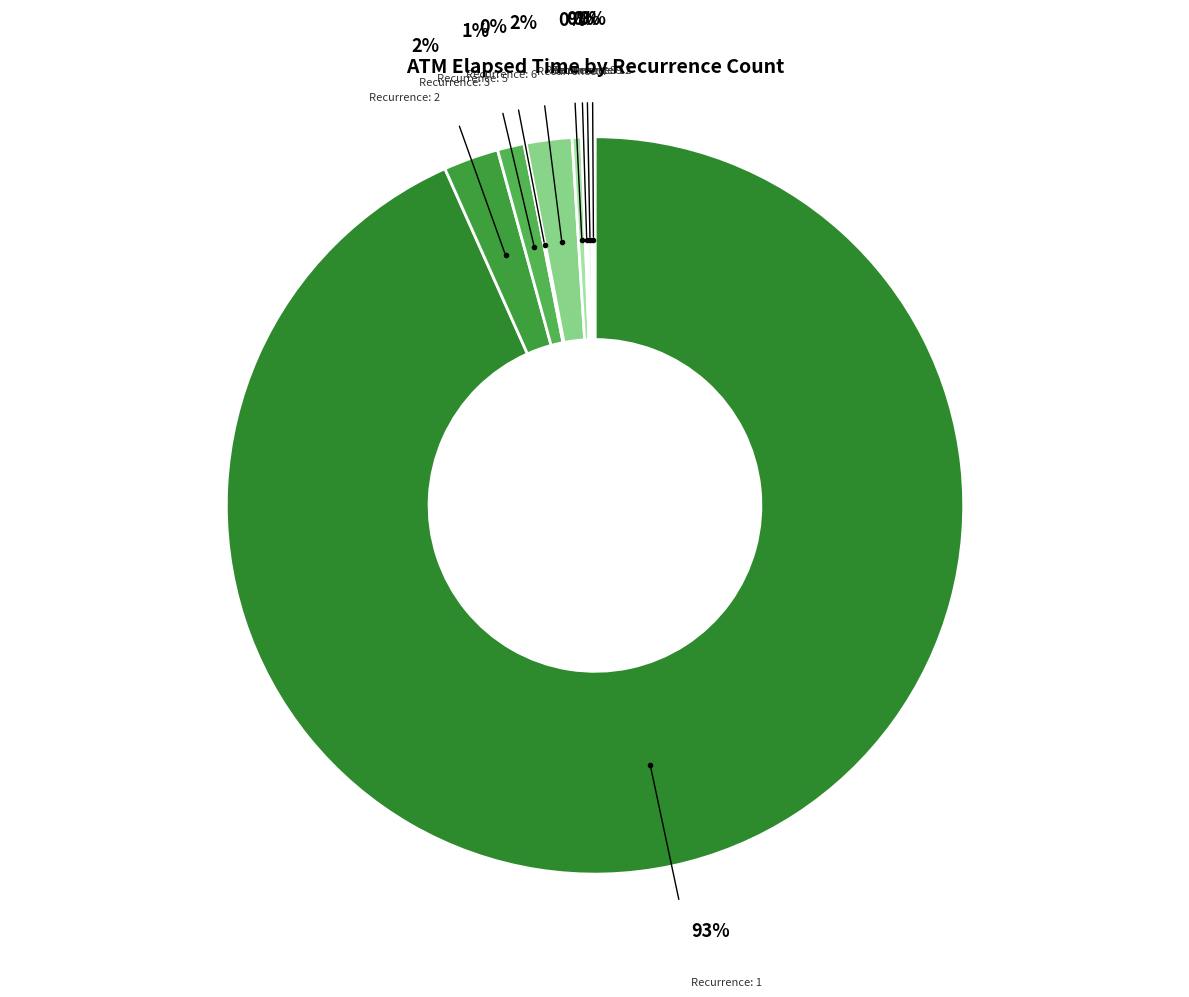

Approximately how many times larger is the value at 33 compared to 28?

0.2